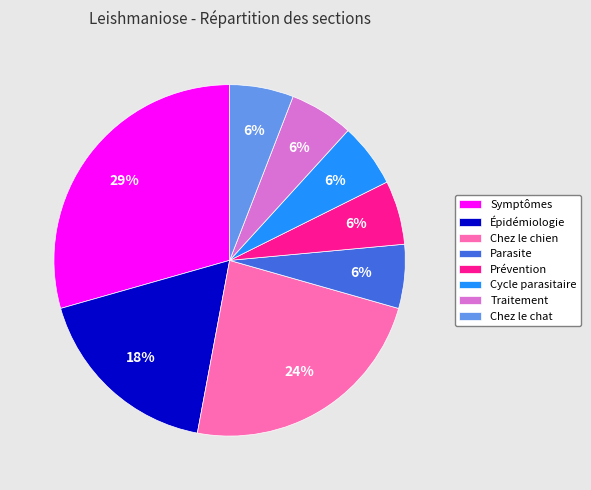

Does any single category account for the majority?

No